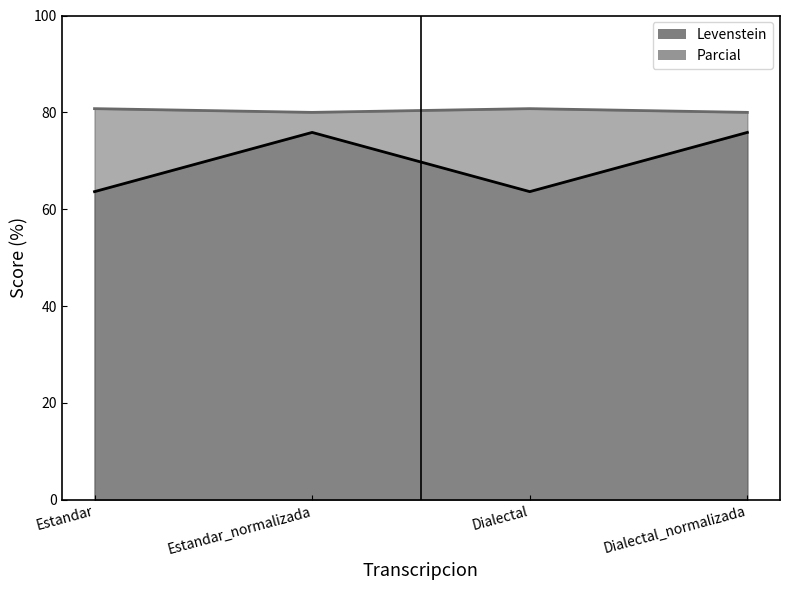

What is the value of the Parcial point at the 1st from the left?

80.8